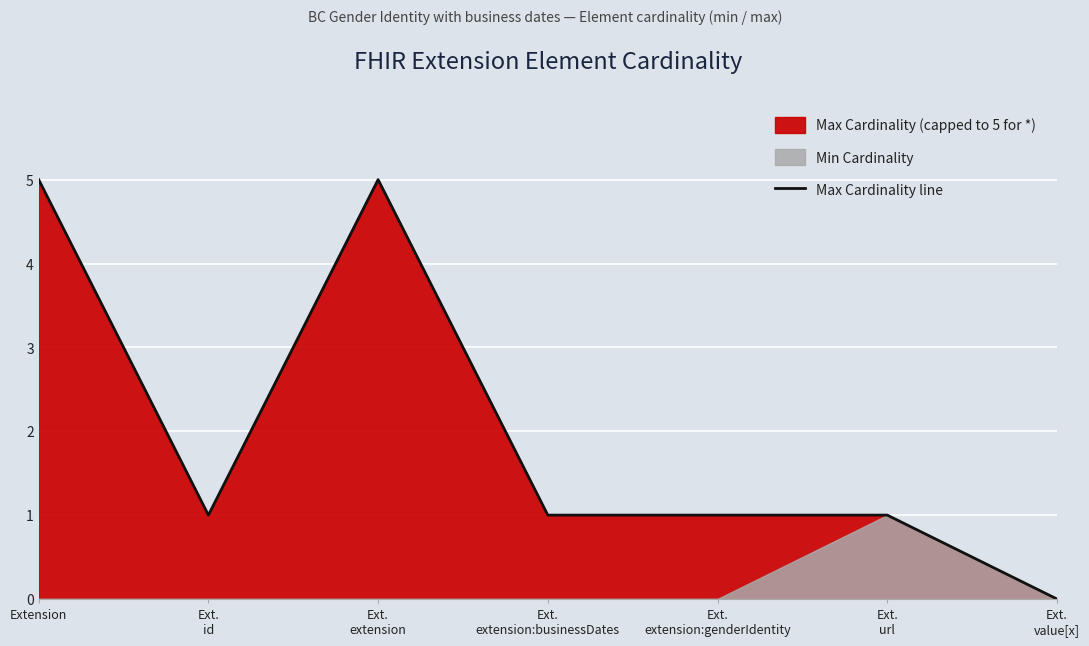

At which label is the value closest to 2?

Ext.
id